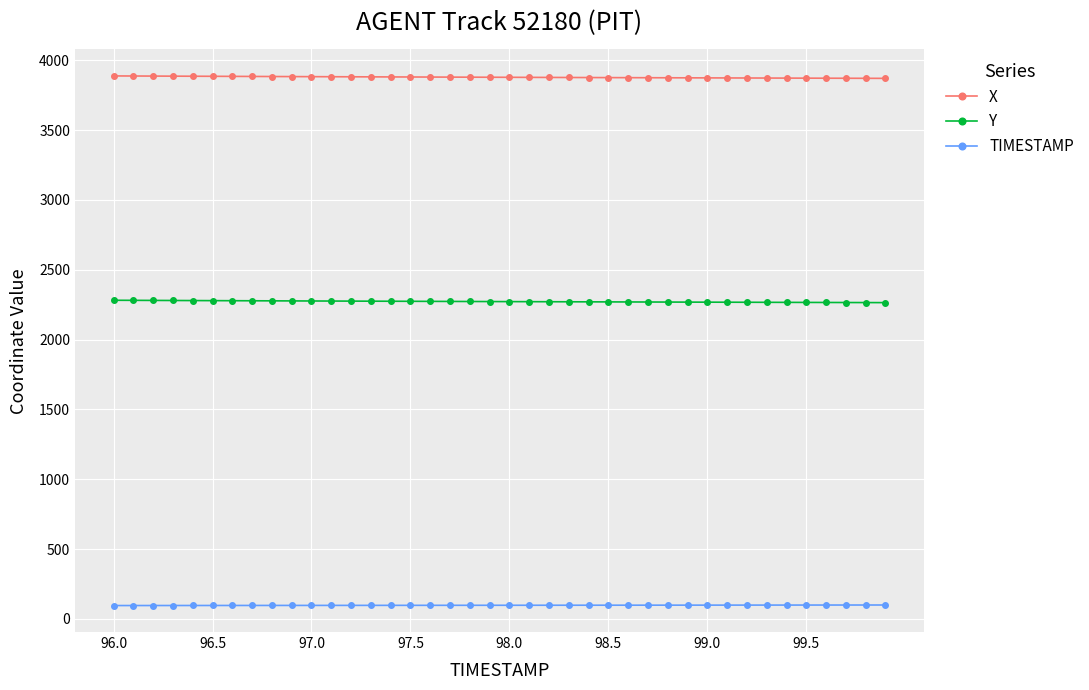

At how many categories does at least one series exceed 389?

40